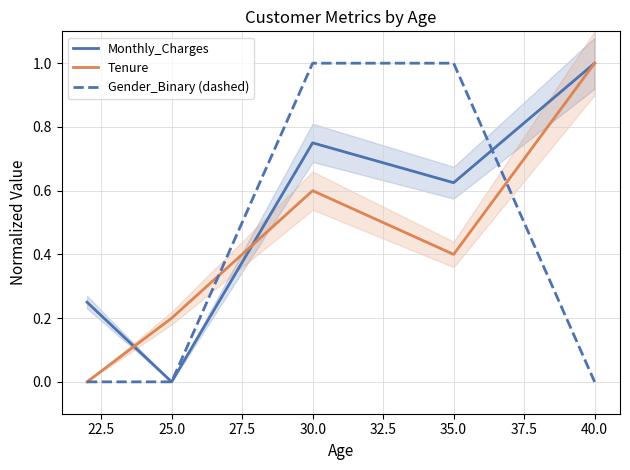

What is the difference between the maximum and minimum values in the Monthly_Charges series?

1.0